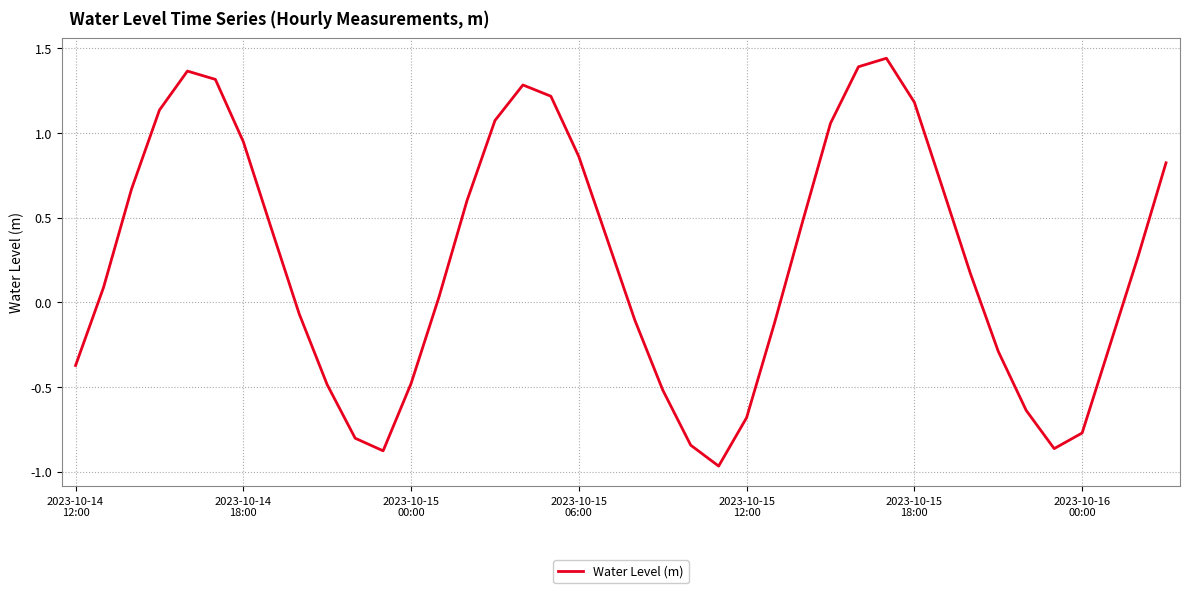

True or false: the data has more than 0 interior local peaks.

True